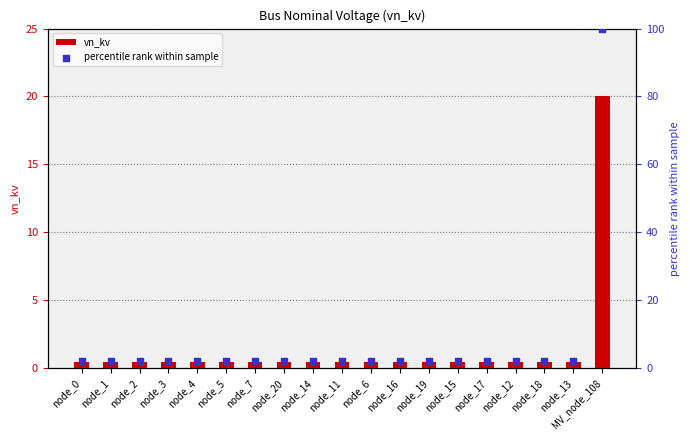

Is the value of percentile rank within sample at node_17 greater than the value of vn_kv at node_7?

Yes